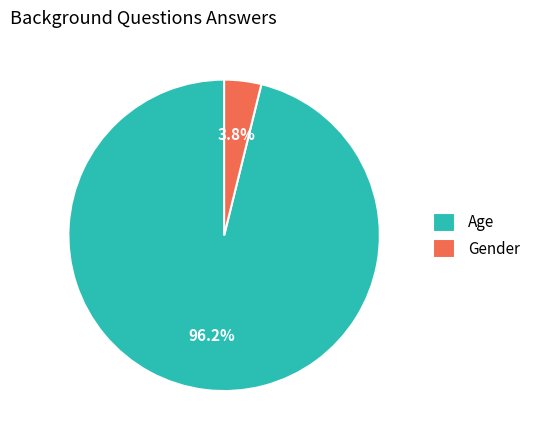

What percentage is NOT represented by Age?

3.8%